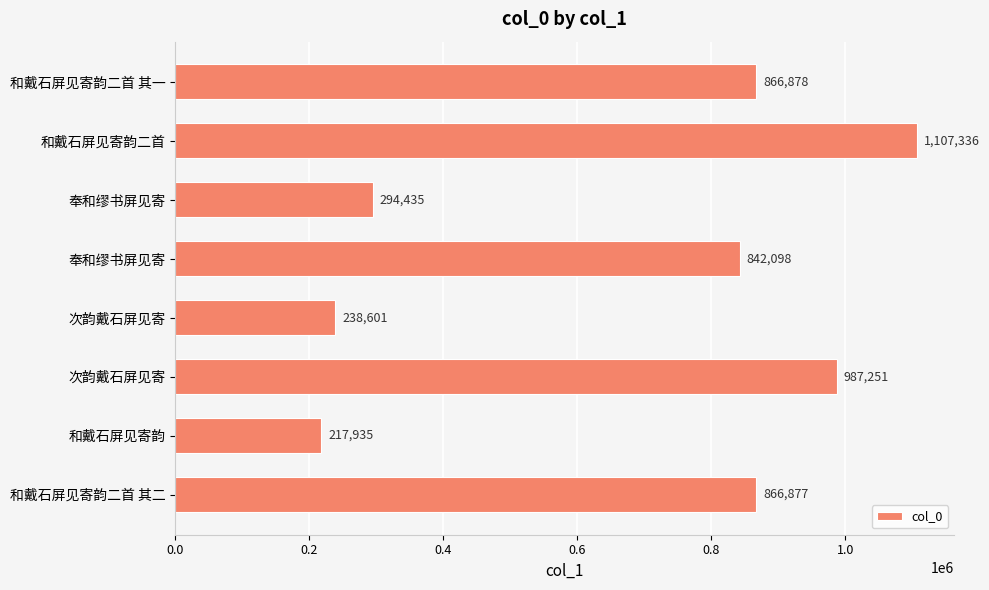

How many categories are shown in the chart?

8